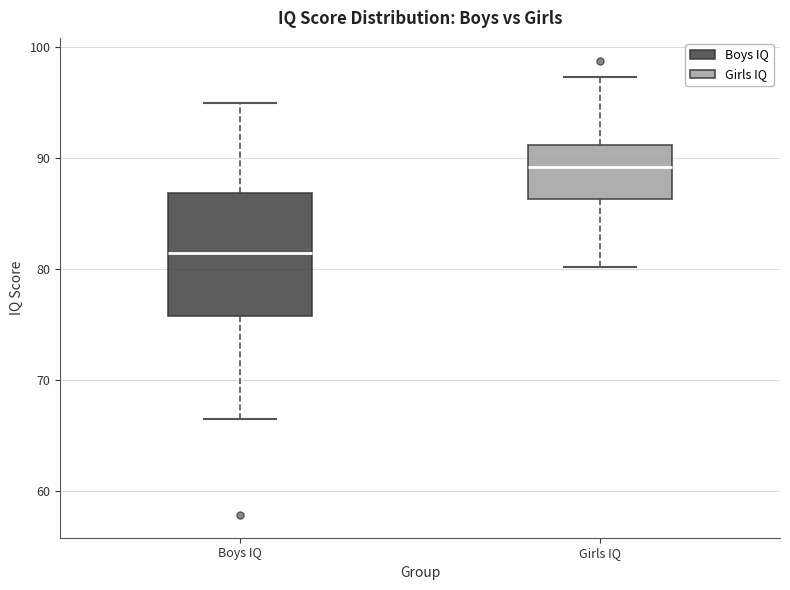

Which box has the lowest median line?

Boys IQ